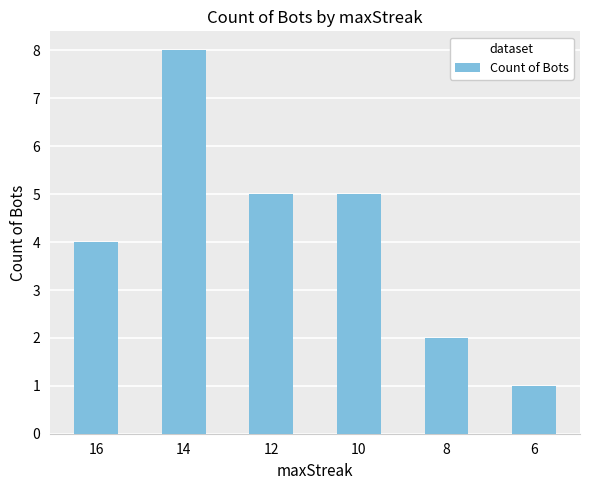

Which category has the lowest value across all series?

6